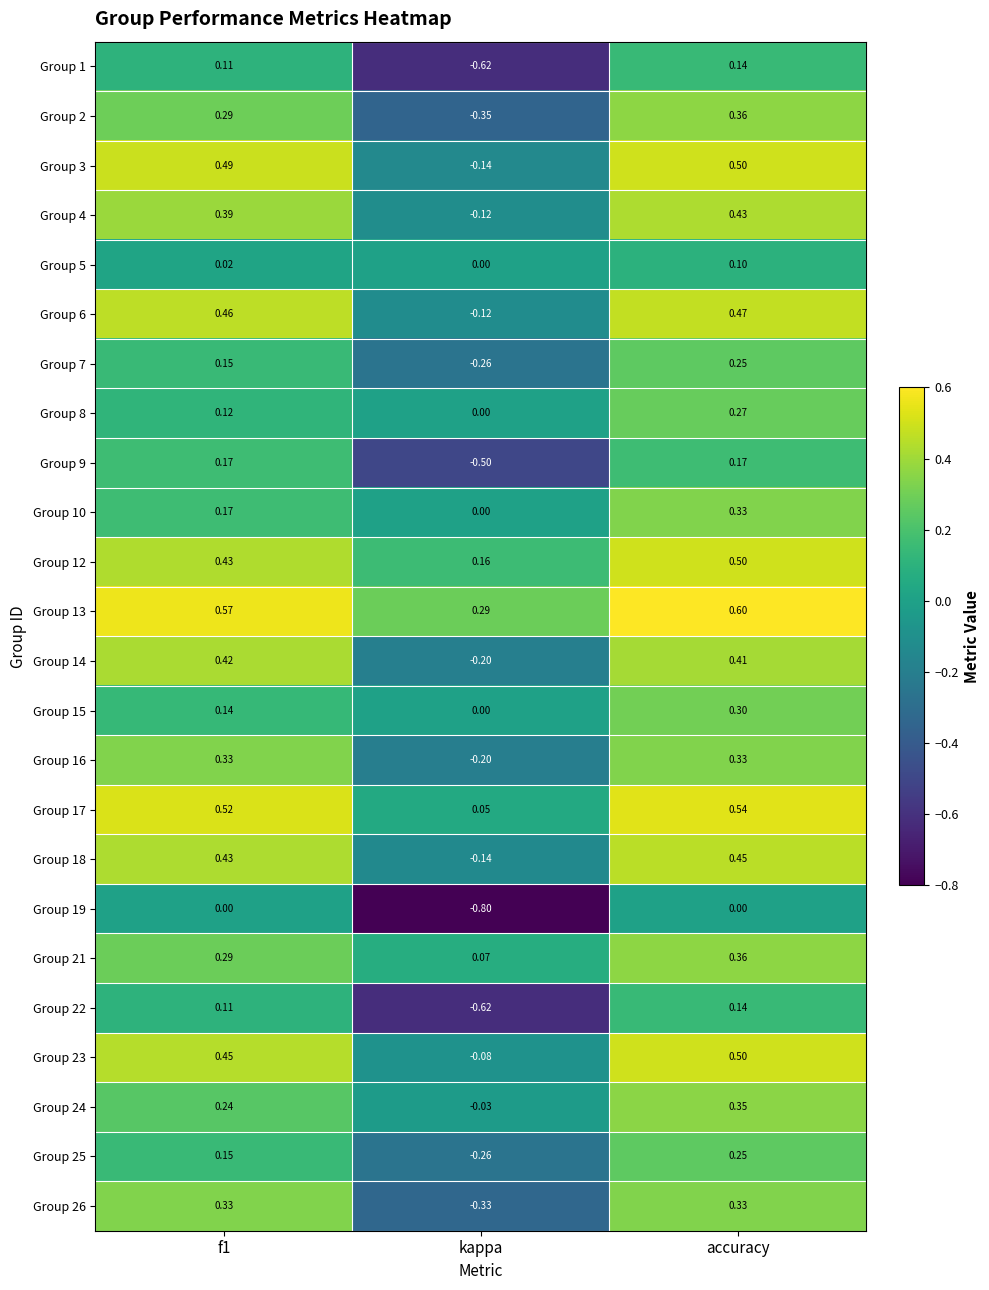

Which series has the largest total across all categories?

Group 13